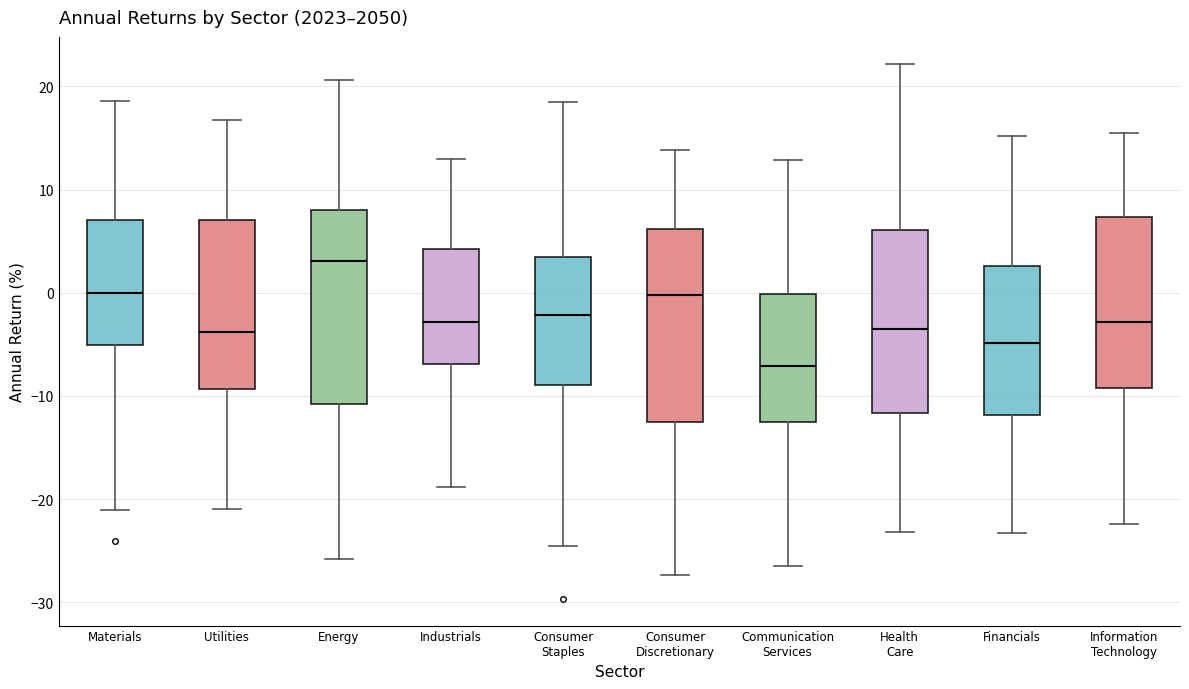

Reading left to right, read every box against the y-axis: the position of its median line, the range the box covers, and the ends of its whiskers. The values are not printed on the chart, so give them approximately, as read against the axis.

Materials: median 0, box -5 to 7, whiskers -21 to 19
Utilities: median -4, box -9 to 7, whiskers -21 to 17
Energy: median 3, box -11 to 8, whiskers -26 to 21
Industrials: median -3, box -7 to 4, whiskers -19 to 13
Consumer Staples: median -2, box -9 to 3, whiskers -25 to 19
Consumer Discretionary: median 0, box -12 to 6, whiskers -27 to 14
Communication Services: median -7, box -13 to 0, whiskers -27 to 13
Health Care: median -4, box -12 to 6, whiskers -23 to 22
Financials: median -5, box -12 to 3, whiskers -23 to 15
Information Technology: median -3, box -9 to 7, whiskers -22 to 16